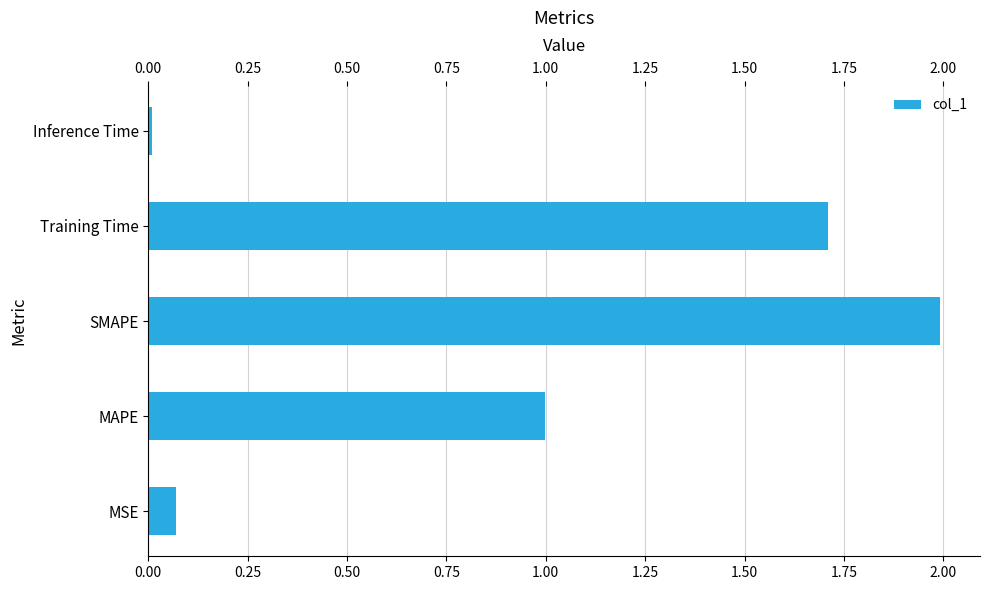

At which category does the chart reach its peak across all series?

SMAPE